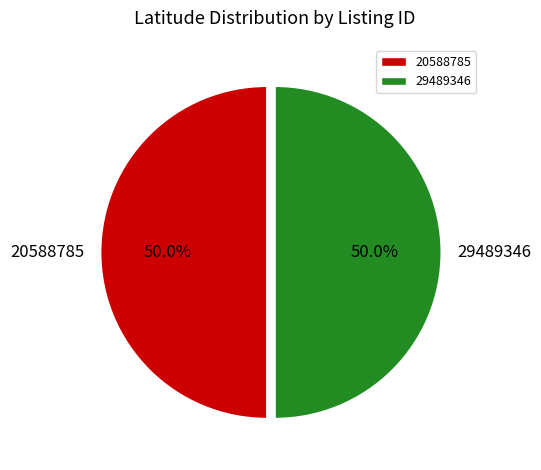

How many segments does this pie chart have?

2